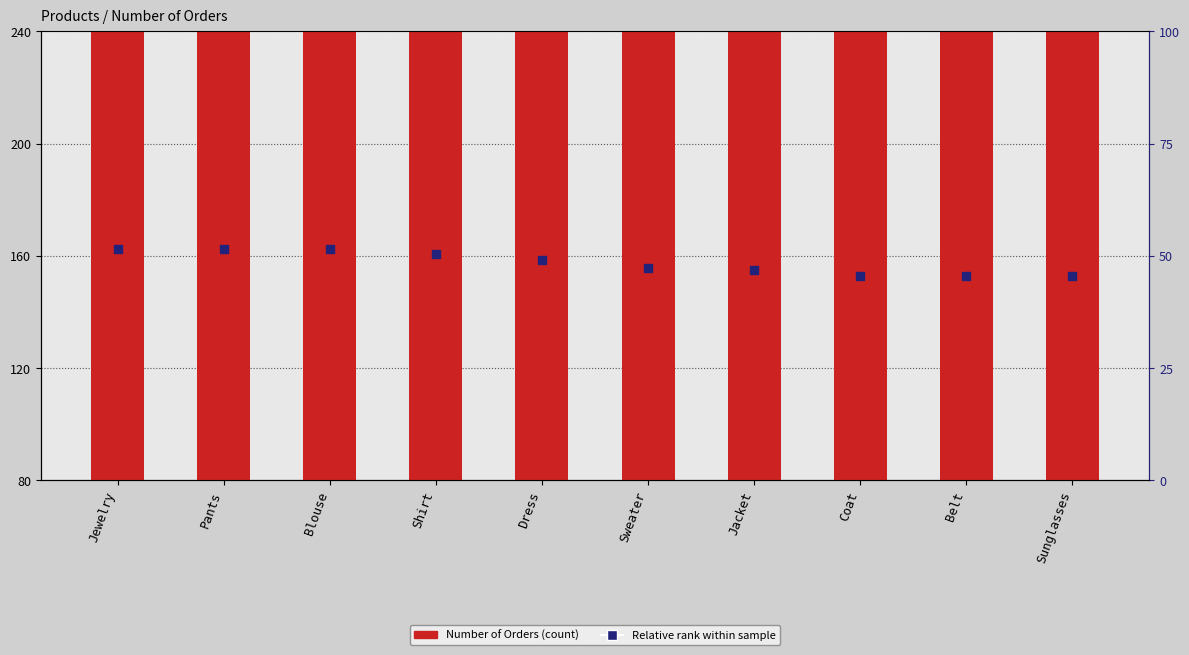

What are all the series names shown in the legend?

Number of Orders, Relative rank